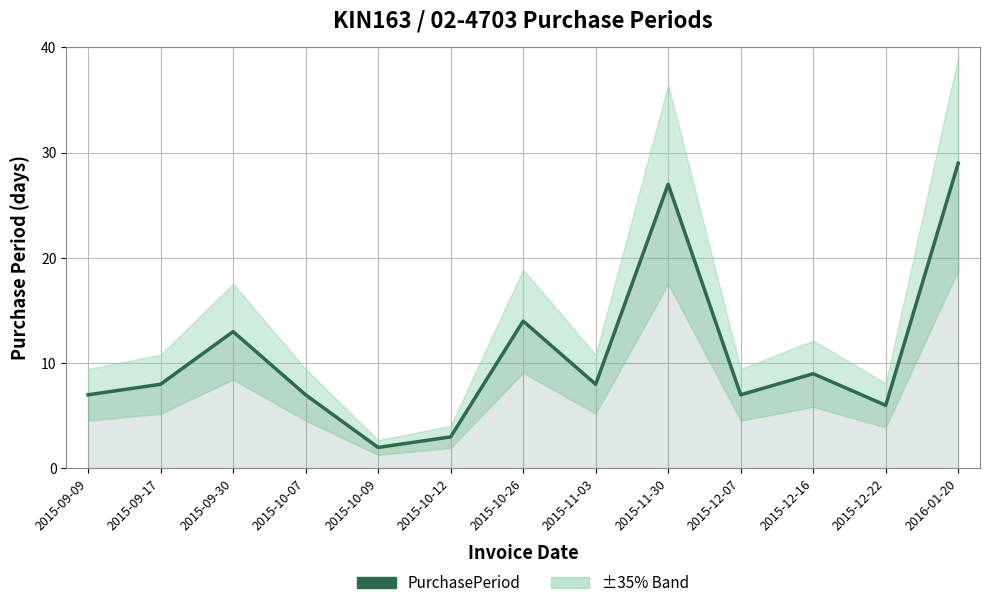

At which label does the data first exceed 8?

2015-09-30